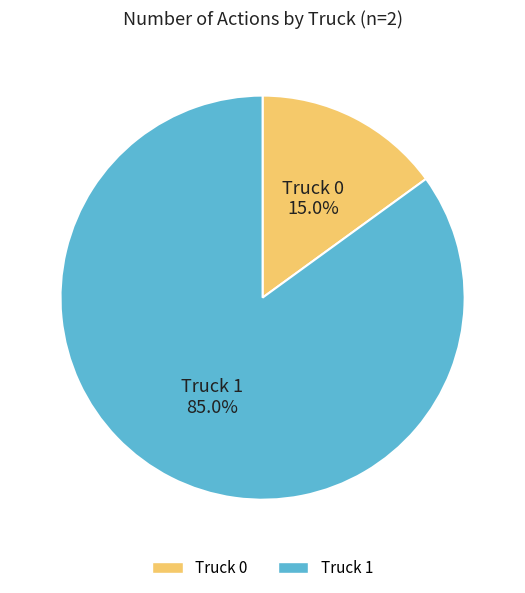

How many segments does this pie chart have?

2